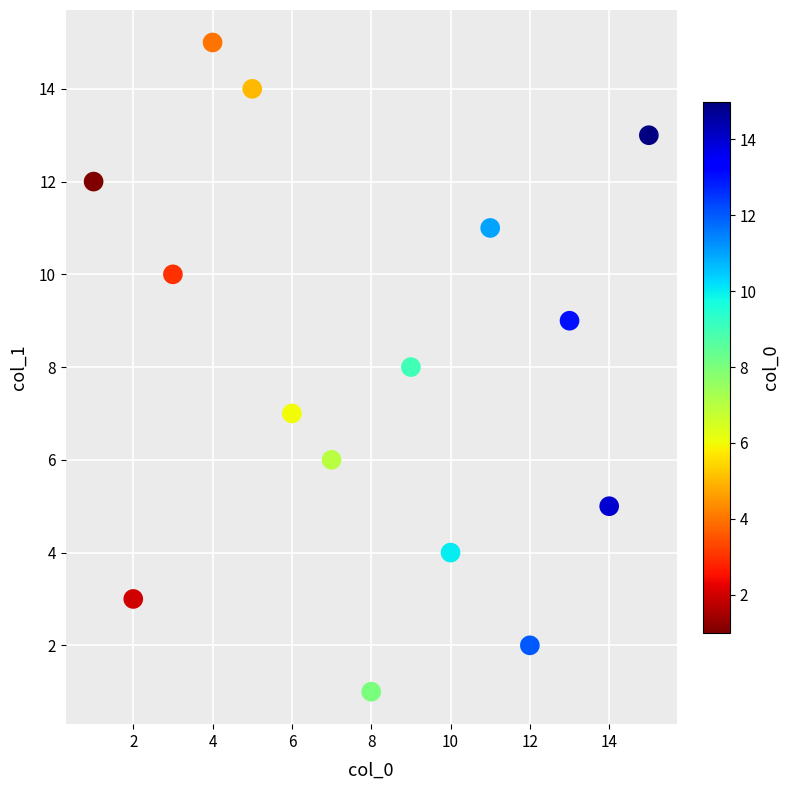

What is the range of Y values (max minus min)?

14